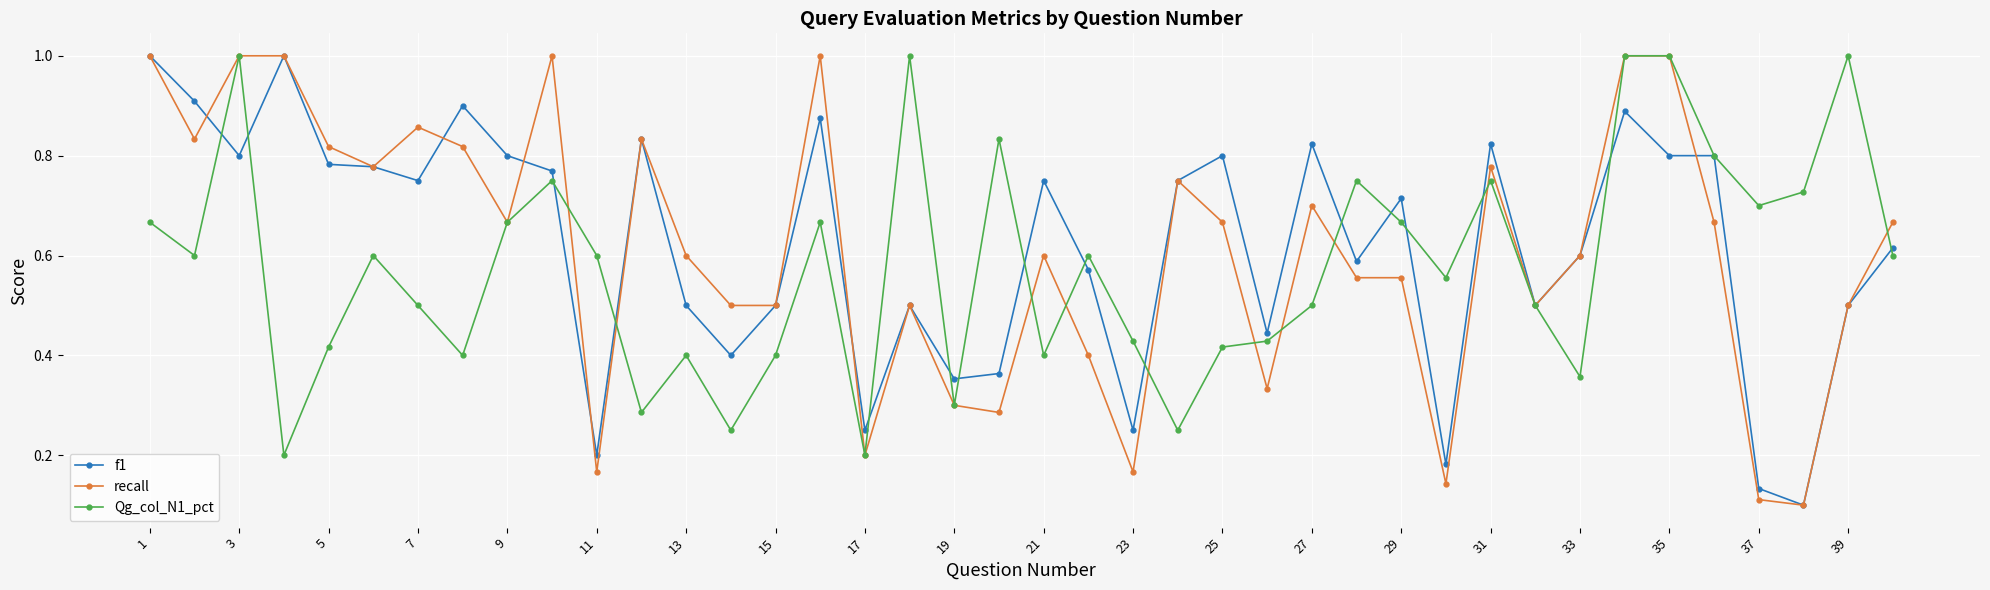

What is the highest value of the Qg_col_N1_pct series?

1.0